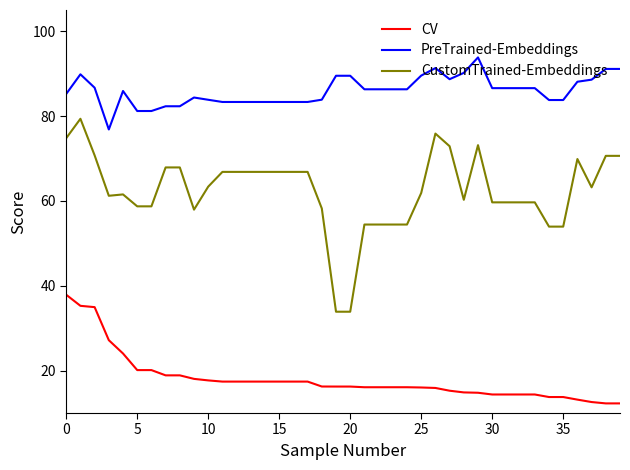

How many distinct data groups are displayed?

3